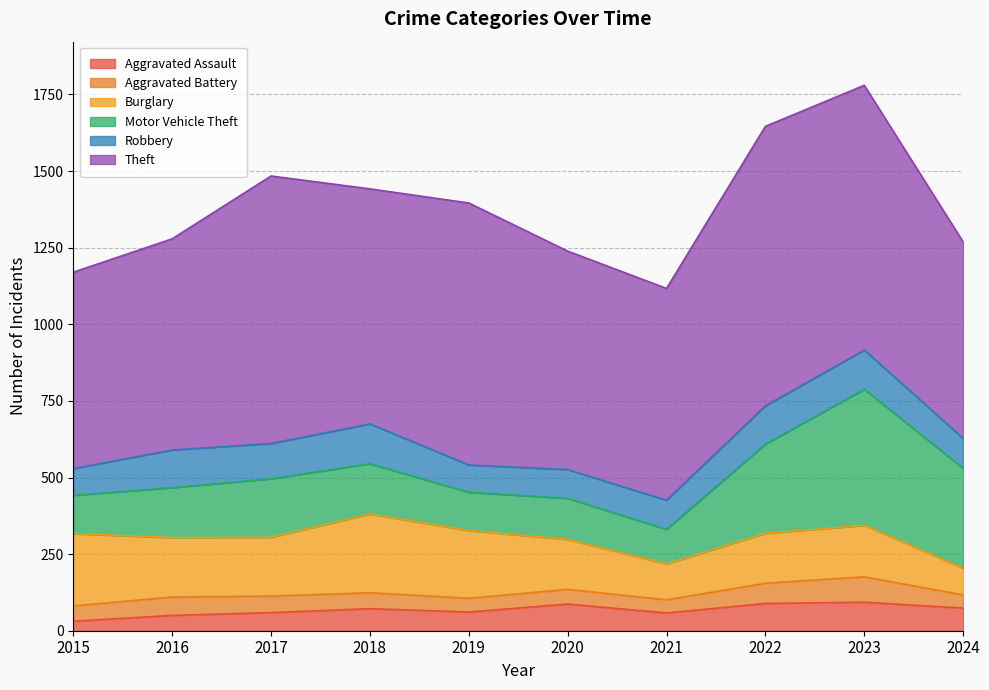

Which series has the widest spread of values?

Motor Vehicle Theft